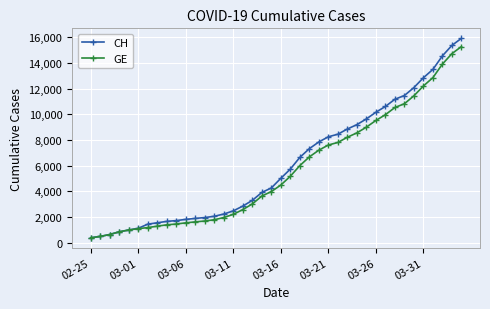

What is the value of the GE point at the 13th from the left?

1681